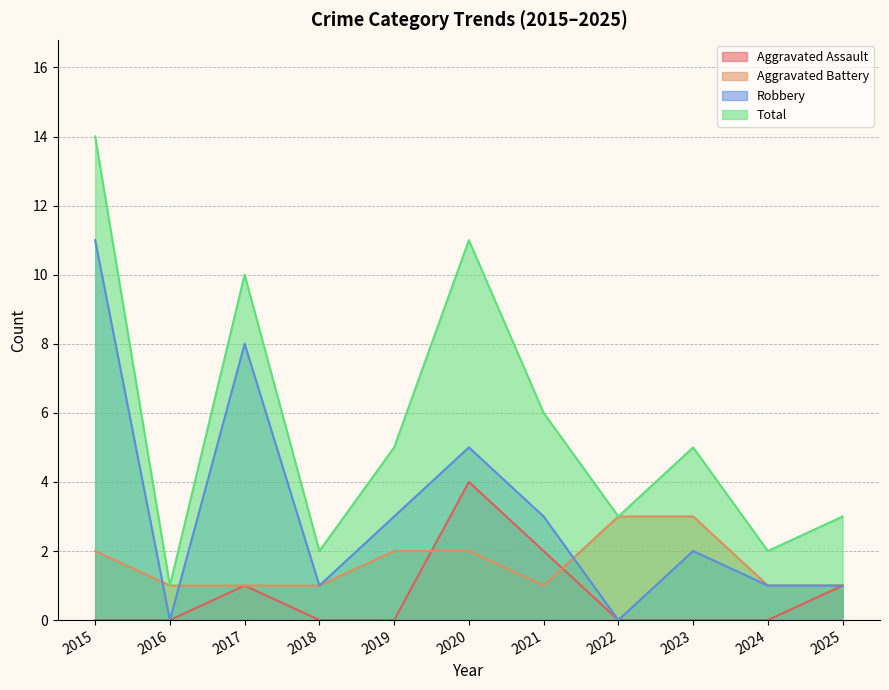

Rank the series by their average value, from lowest to highest.

Aggravated Assault, Aggravated Battery, Robbery, Total